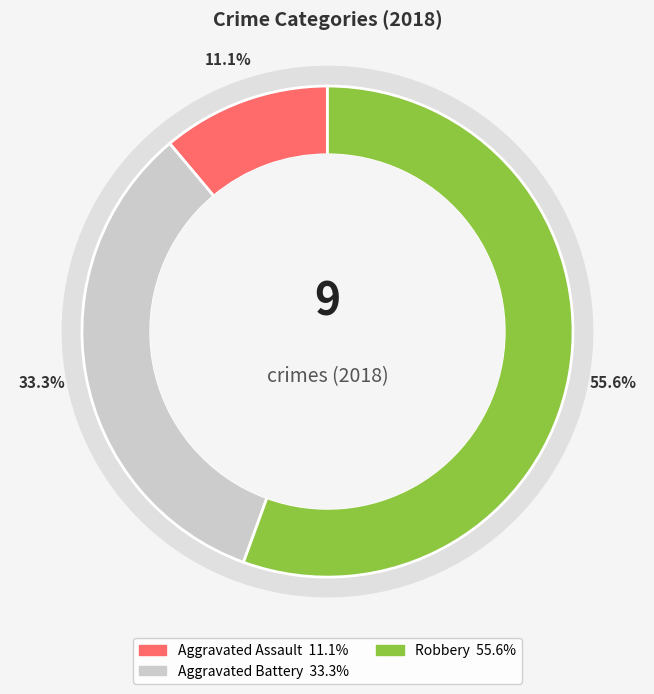

Does Robbery represent more than half of the total?

Yes